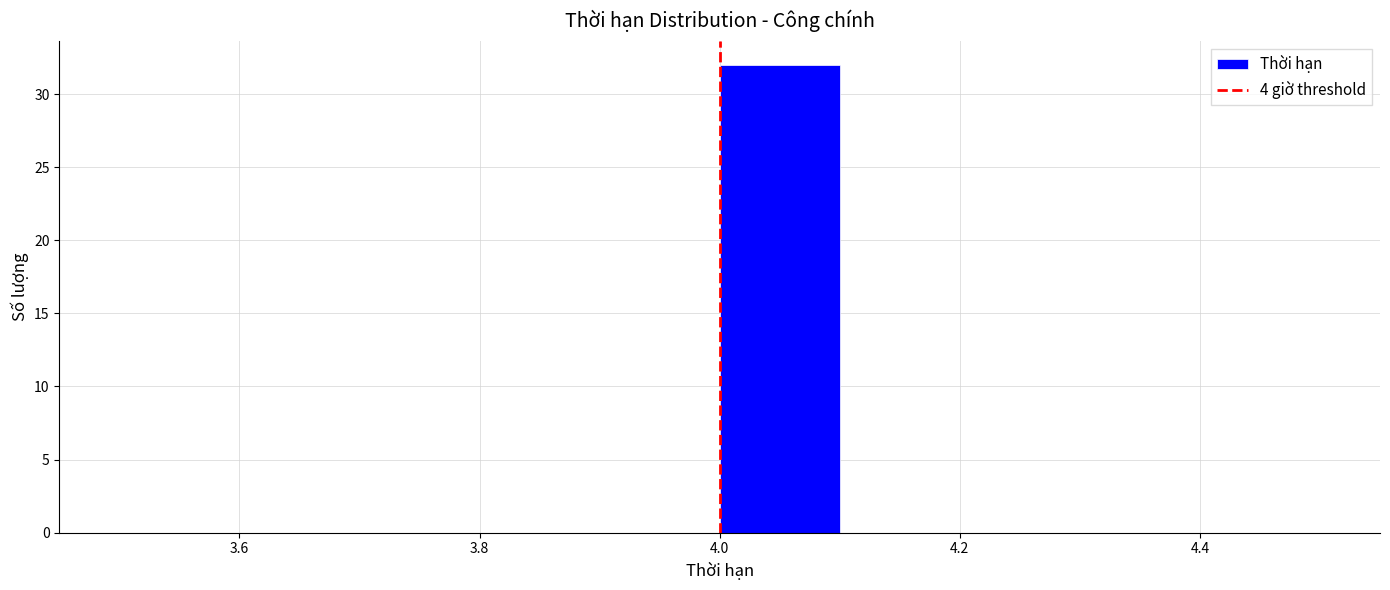

Reading left to right, list every bar in this chart as the range it spans on the x-axis followed by its height. The values are not printed on the chart, so give them approximately, as read against the axis.

3.5 to 3.6: 0
3.6 to 3.7: 0
3.7 to 3.8: 0
3.8 to 3.9: 0
3.9 to 4.0: 0
4.0 to 4.1: 32
4.1 to 4.2: 0
4.2 to 4.3: 0
4.3 to 4.4: 0
4.4 to 4.5: 0